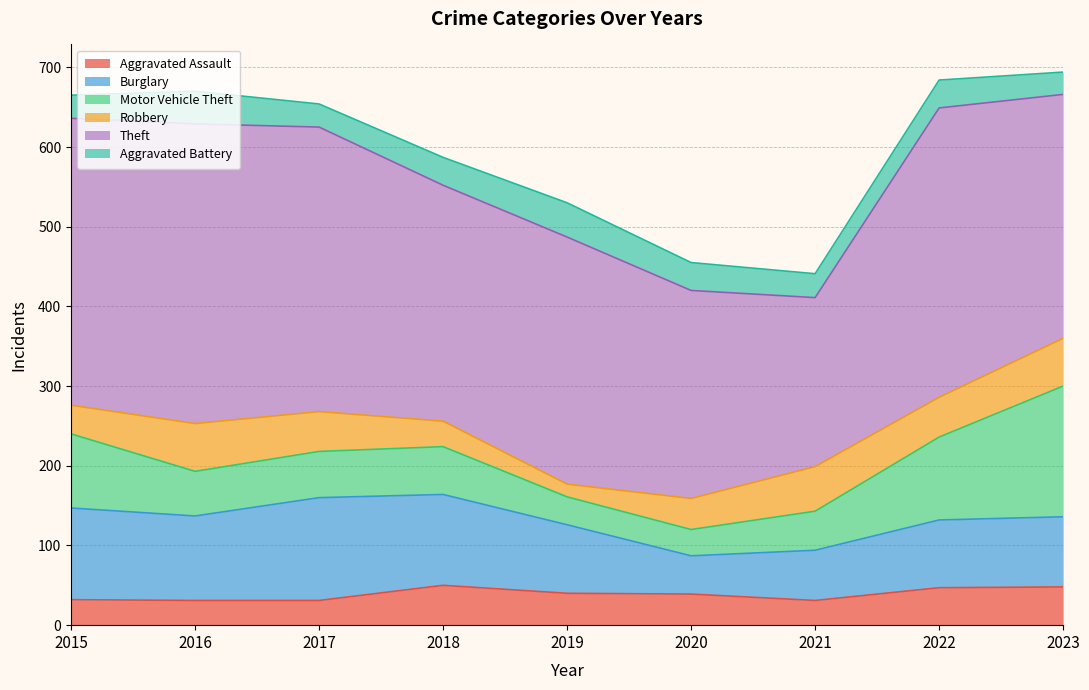

True or false: Theft and Aggravated Battery cross at least once.

False